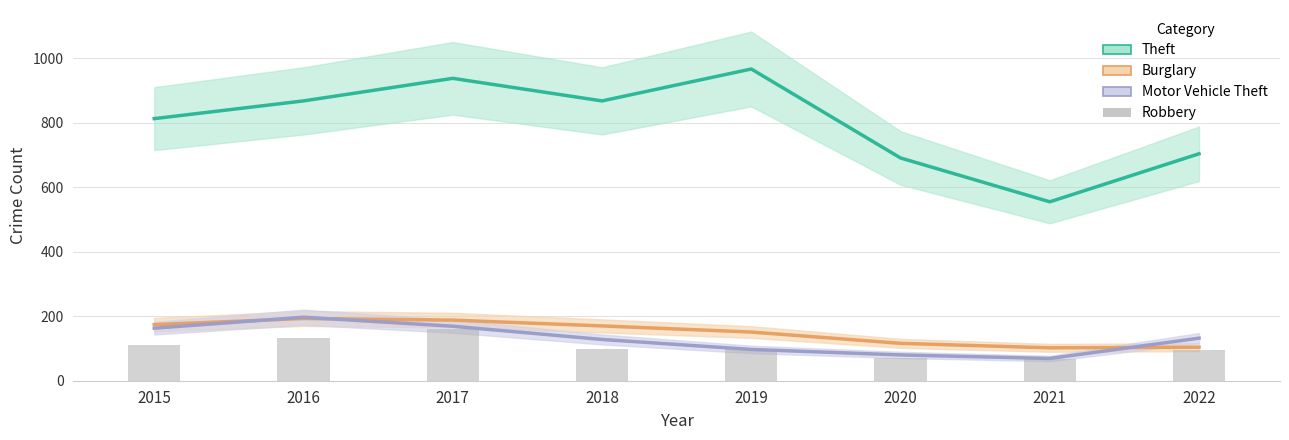

What is the sum of all Motor Vehicle Theft values?

1035